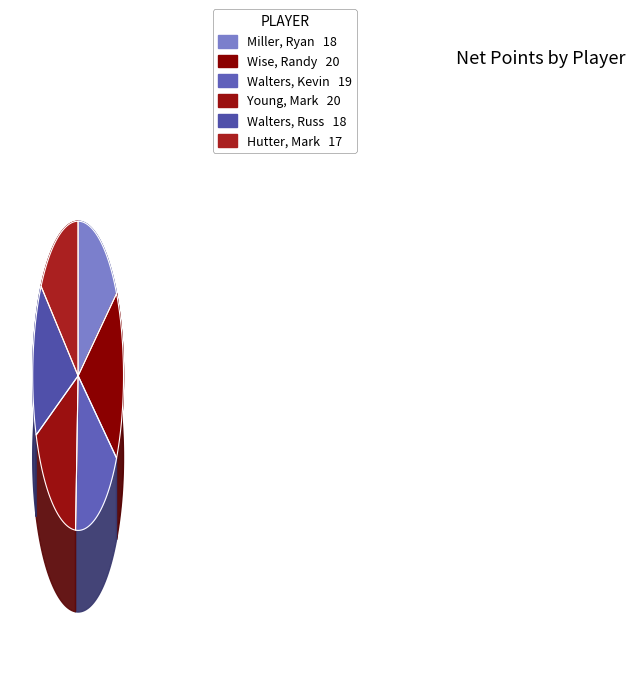

True or false: Walters, Russ accounts for 16% of the total.

True